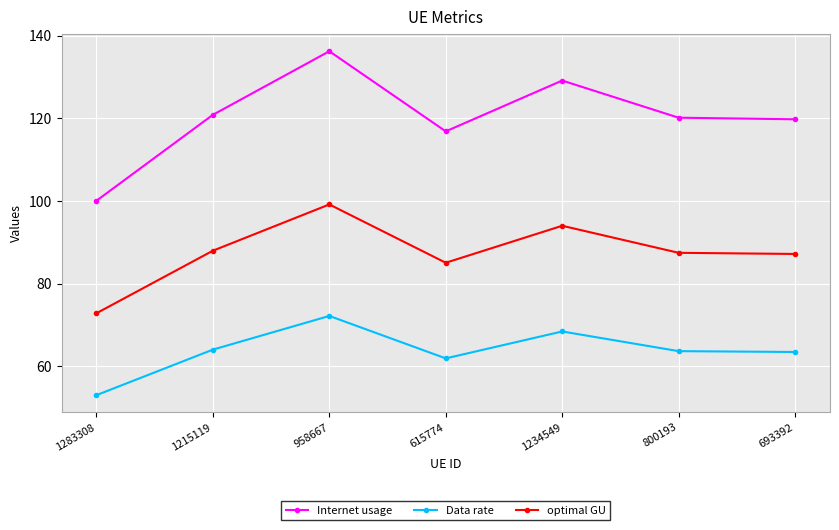

What is the label of the 2nd point from the left?

1215119